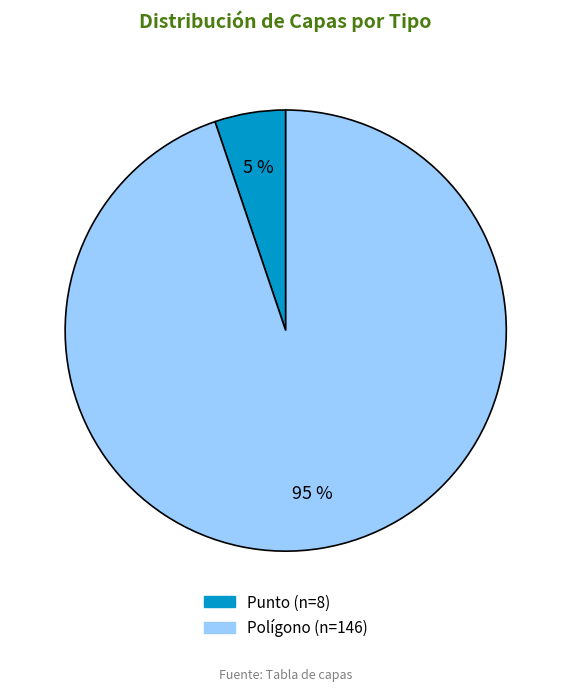

Which category accounts for the majority?

Polígono